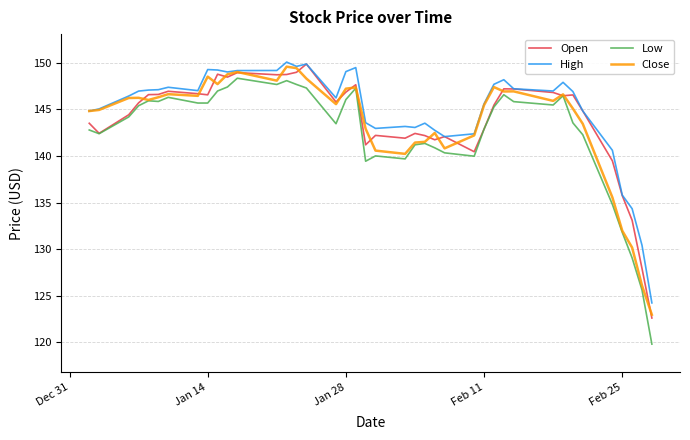

What is the difference between the maximum and minimum values in the Low series?

28.5